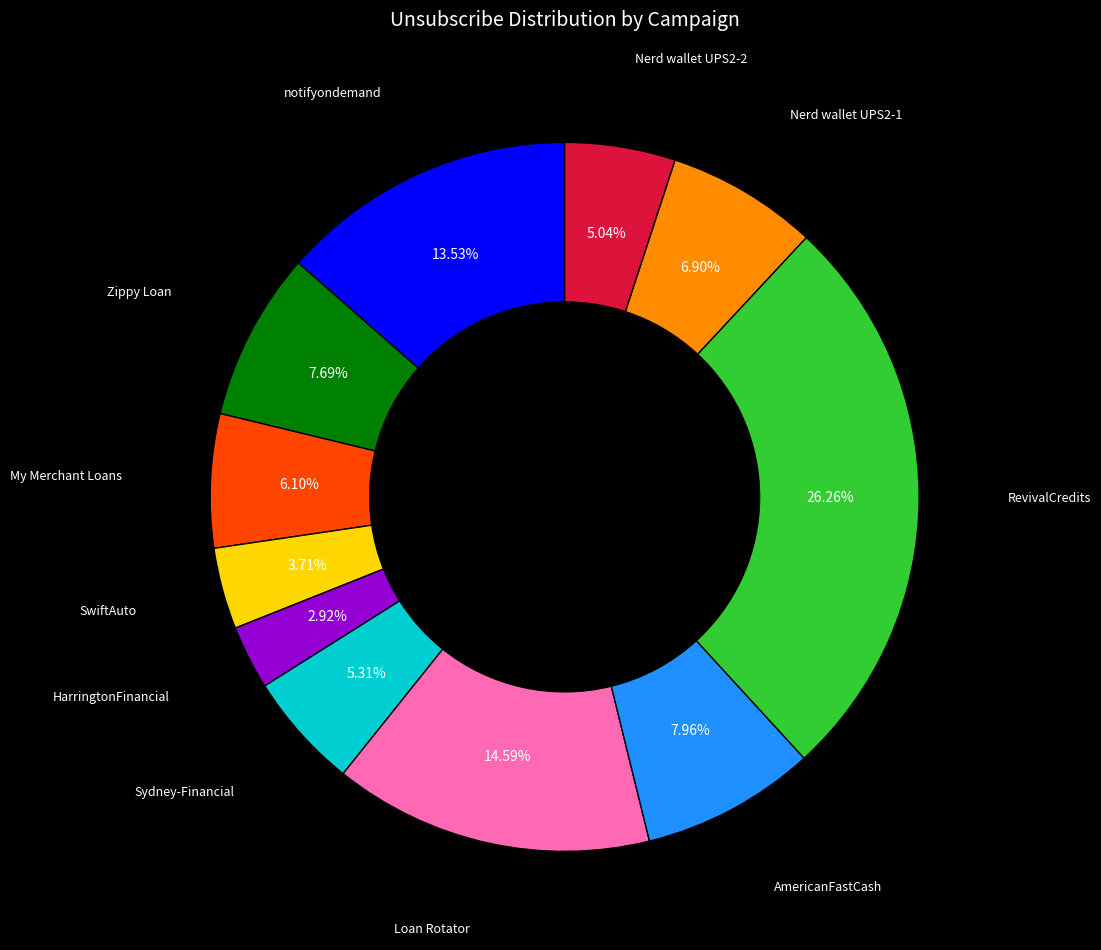

Count the number of slices in the pie.

11